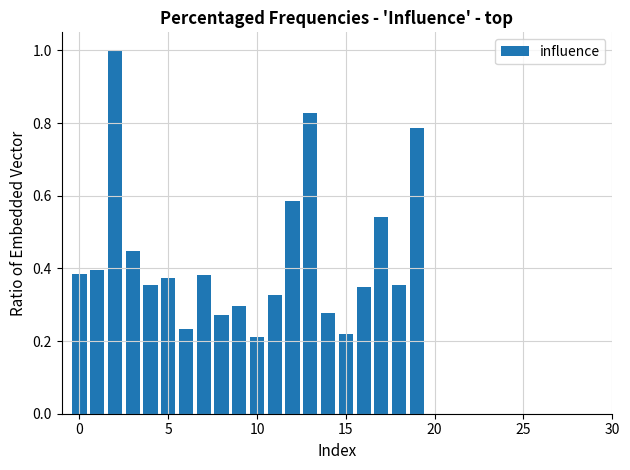

What is the value of the 3rd bar from the left?

1.0